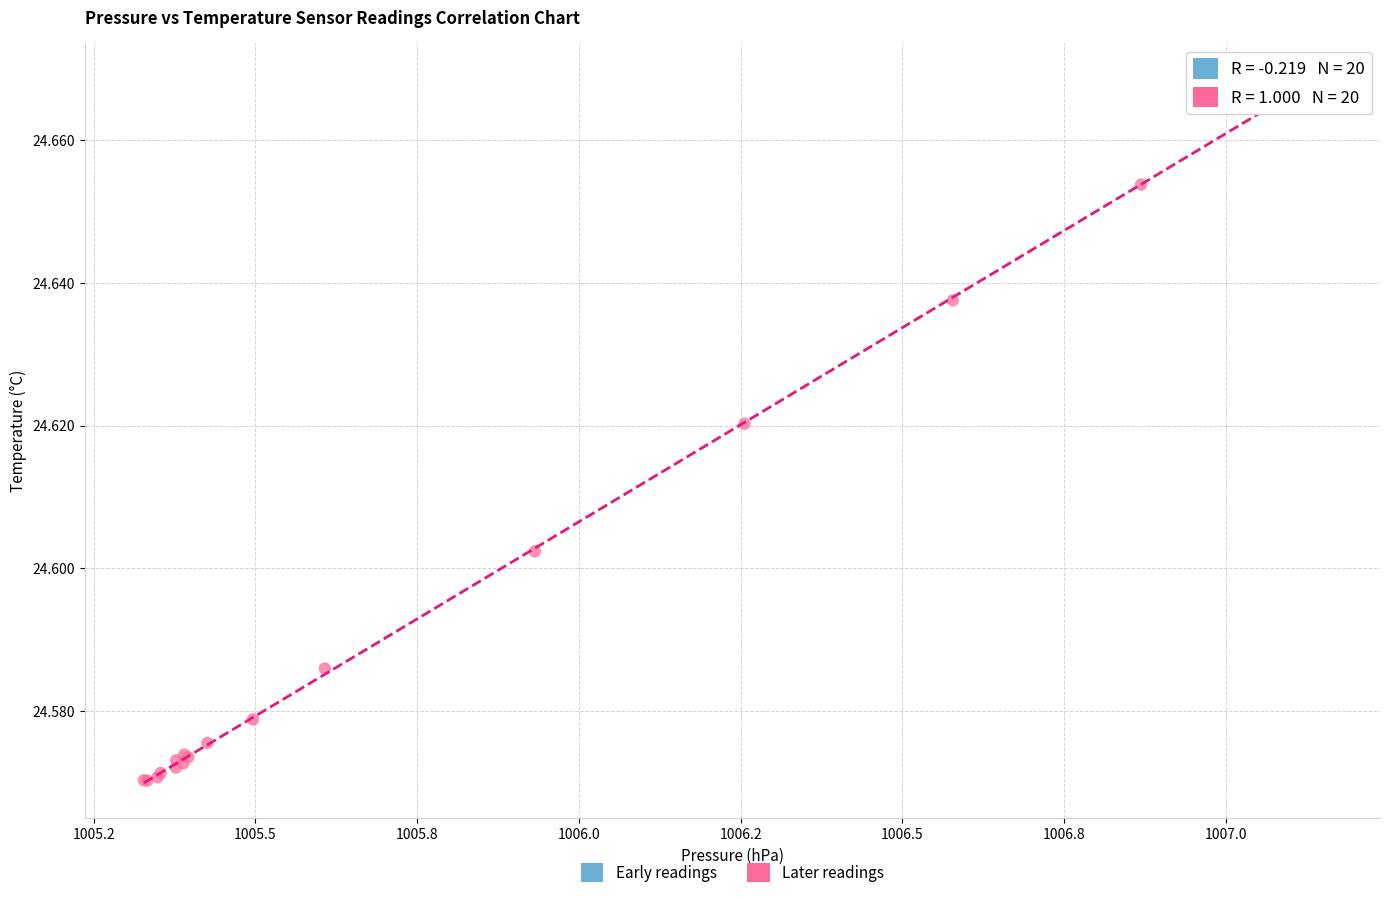

What are all the series names shown in the legend?

Early readings, Later readings